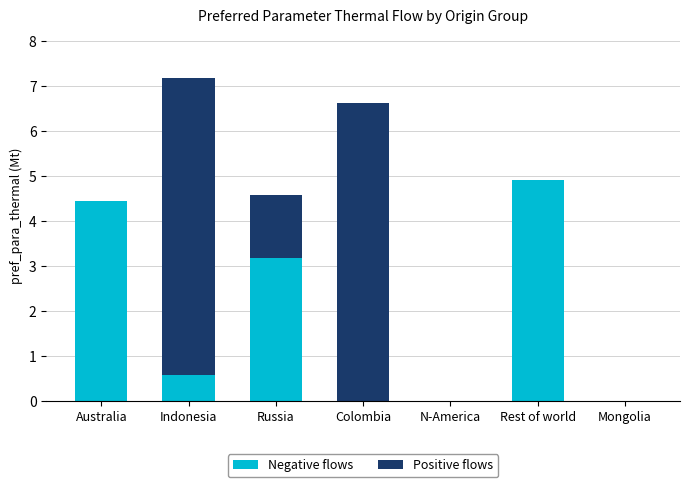

What is the total value across all series at Australia?

4.5